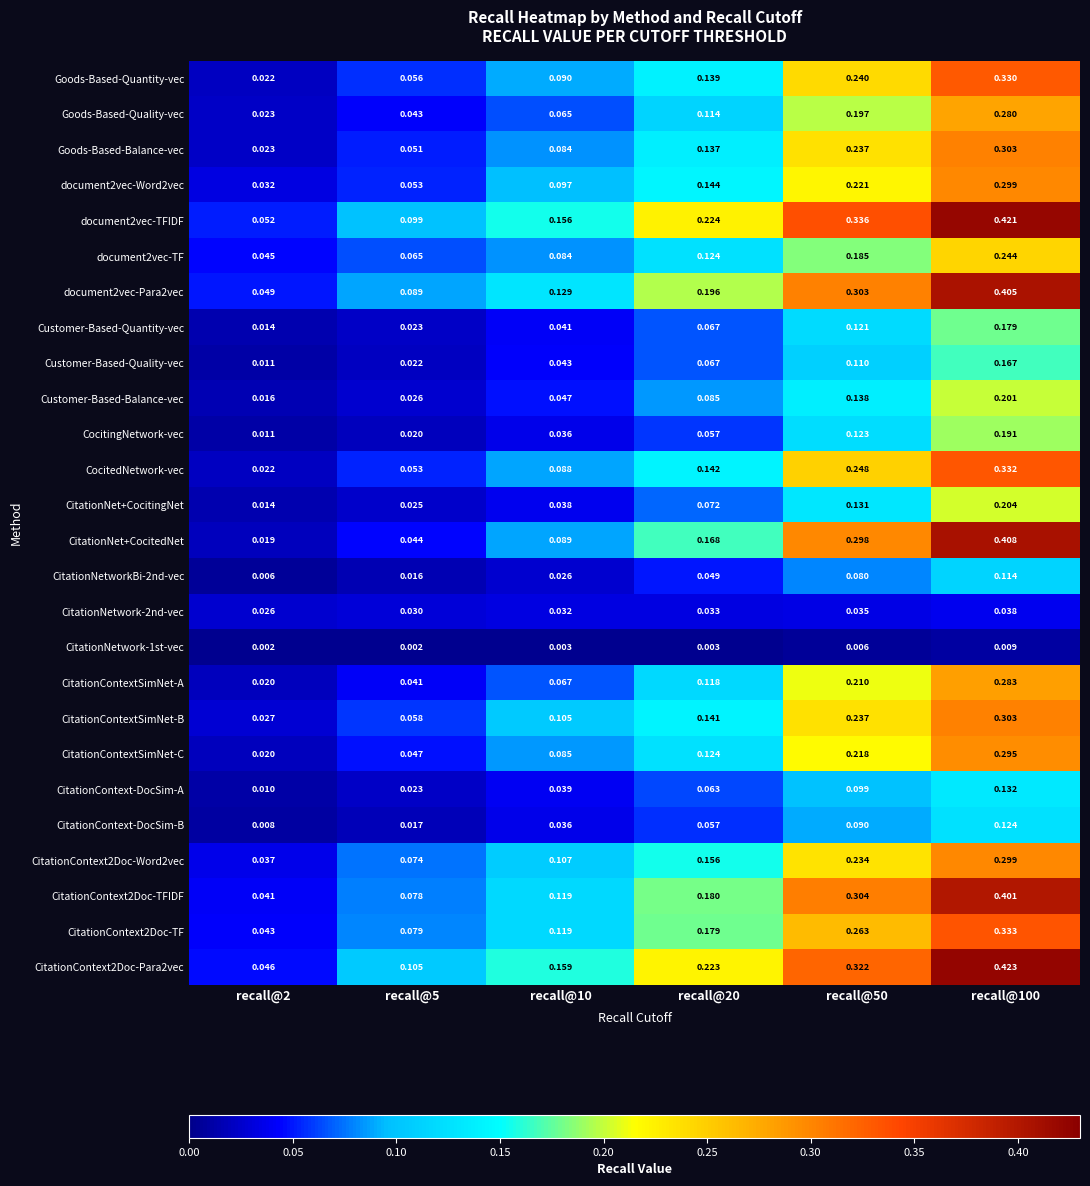

Is the value of CitationContext-DocSim-B at recall@5 greater than the value of CocitedNetwork-vec at recall@50?

No